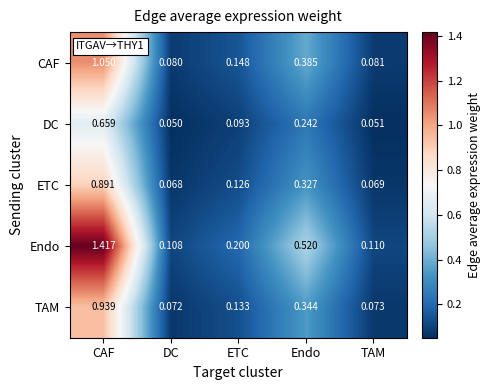

At which label does Endo reach its minimum?

DC